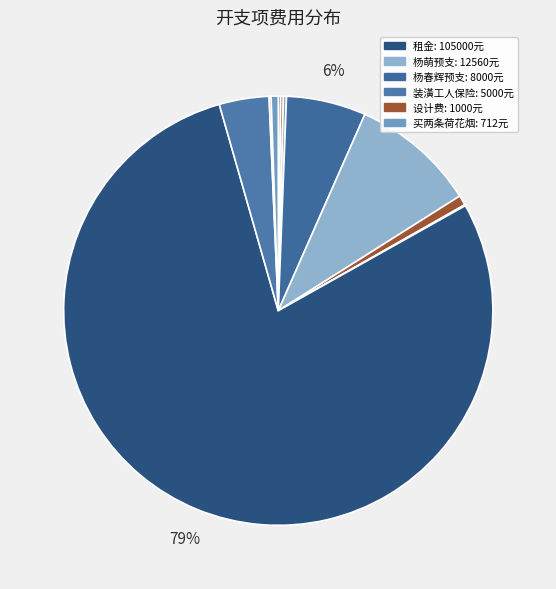

Does any single category account for the majority?

Yes